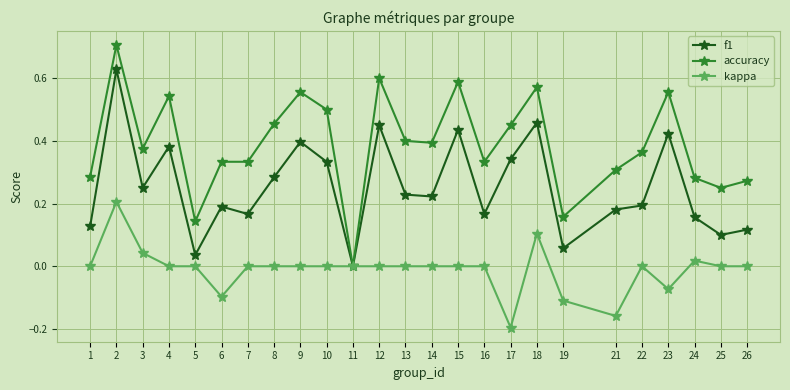

How many positive values does the f1 series have?

24